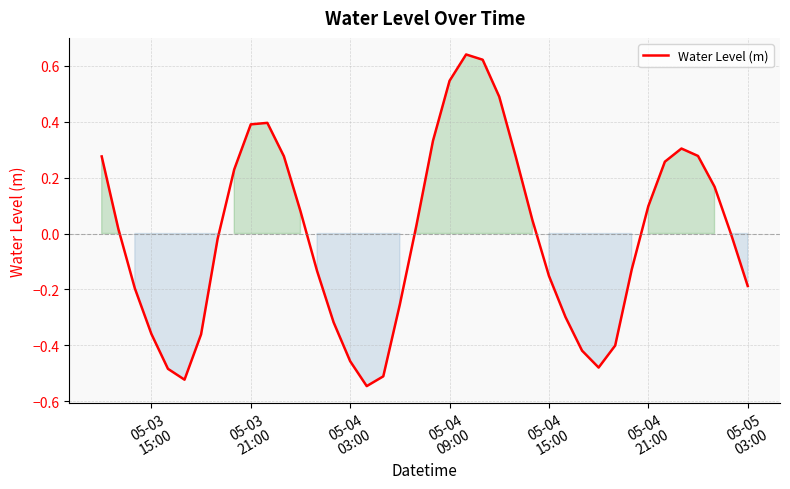

Is this an area chart (filled region under the line)?

No